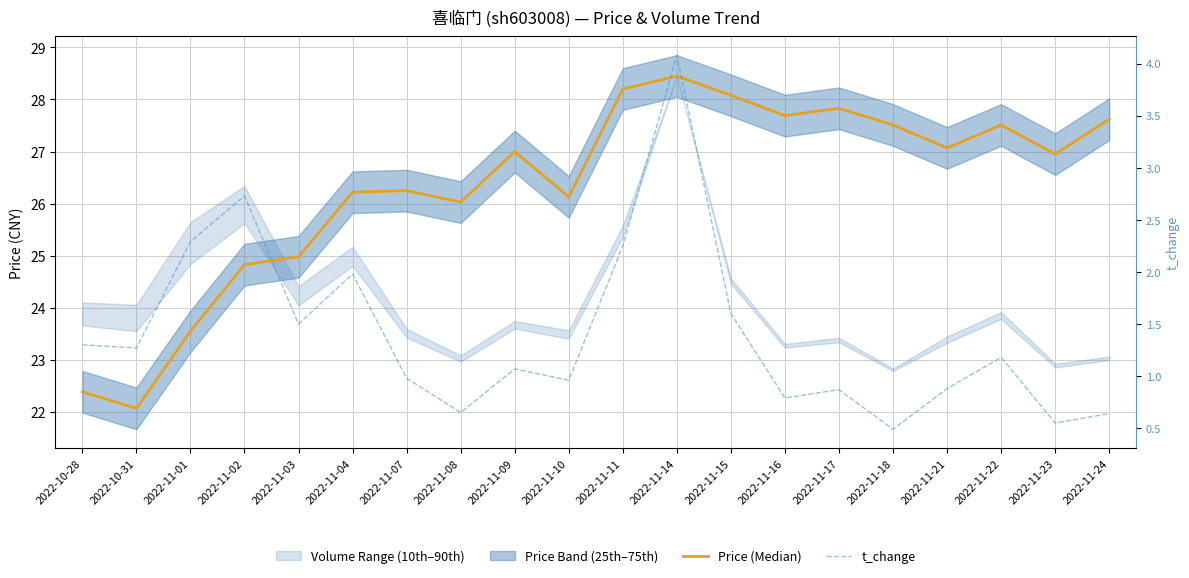

Reading left to right, extract all data points from this chart.

Price (Median): 2022-10-28=22.4	2022-10-31=22.1	2022-11-01=23.6	2022-11-02=24.8	2022-11-03=25.0	2022-11-04=26.2	2022-11-07=26.2	2022-11-08=26.0	2022-11-09=27.0	2022-11-10=26.1	2022-11-11=28.2	2022-11-14=28.4	2022-11-15=28.1	2022-11-16=27.7	2022-11-17=27.8	2022-11-18=27.5	2022-11-21=27.1	2022-11-22=27.5	2022-11-23=26.9	2022-11-24=27.6
t_change: 2022-10-28=1.3	2022-10-31=1.3	2022-11-01=2.3	2022-11-02=2.7	2022-11-03=1.5	2022-11-04=2.0	2022-11-07=1.0	2022-11-08=0.7	2022-11-09=1.1	2022-11-10=1.0	2022-11-11=2.2	2022-11-14=4.1	2022-11-15=1.6	2022-11-16=0.8	2022-11-17=0.9	2022-11-18=0.5	2022-11-21=0.9	2022-11-22=1.2	2022-11-23=0.6	2022-11-24=0.6